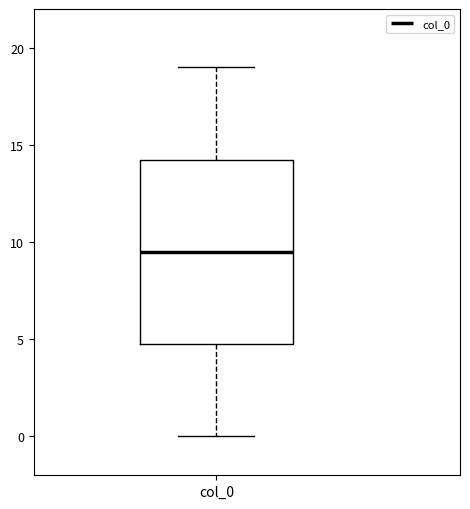

Transcribe this box plot: give where the median line is, the range the box spans, and where the two whiskers end, as read against the y-axis. The values are not printed on the chart, so give them approximately, as read against the axis.

median 9.5, box 5.0 to 14.5, whiskers 0.0 to 19.0